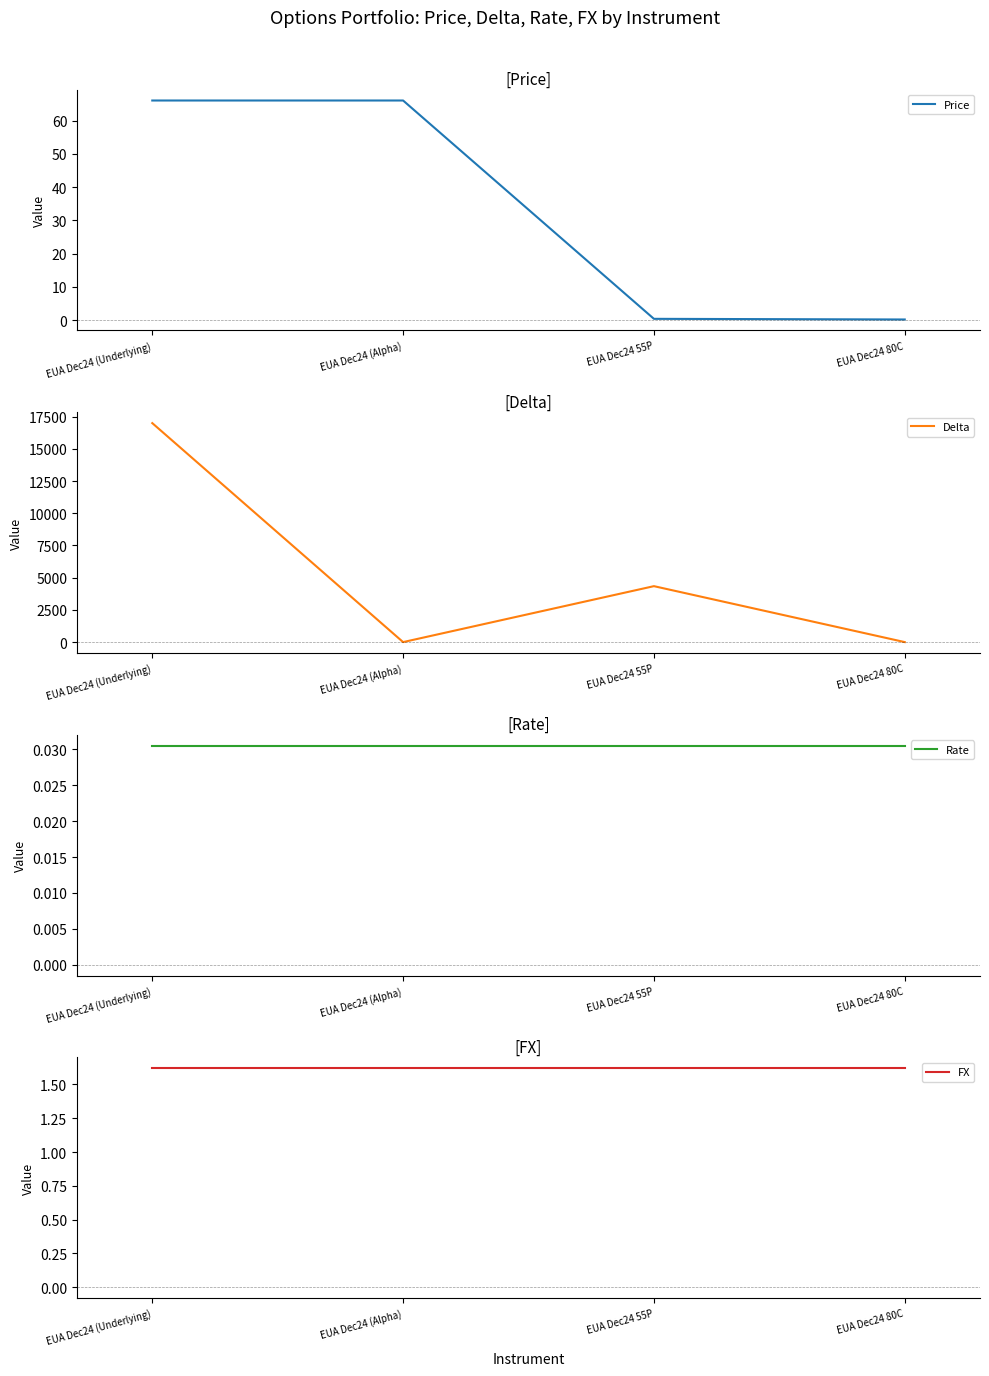

True or false: Rate and FX cross at least once.

False